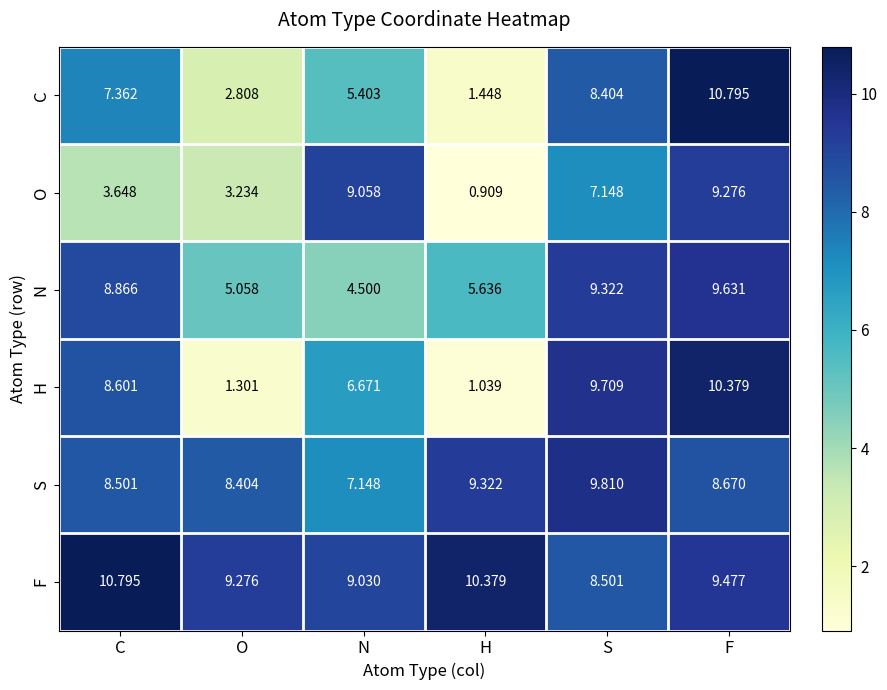

List the labels in order of C value, smallest first.

H, O, N, C, S, F